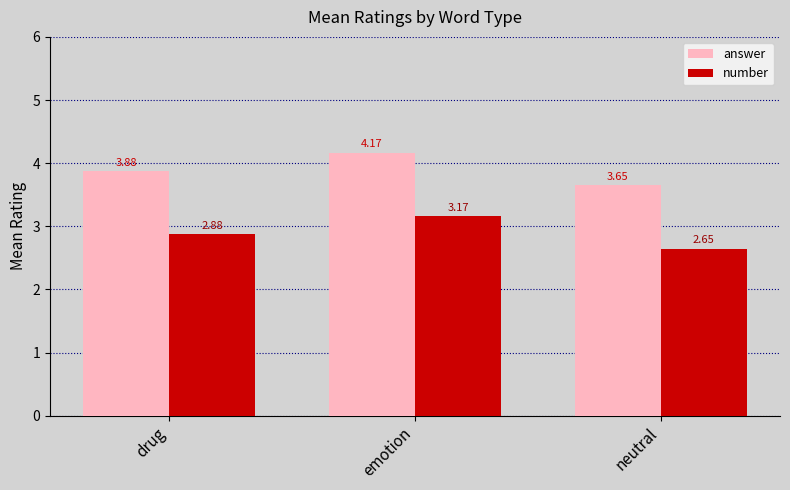

What is the difference between the highest and lowest values at emotion?

1.0